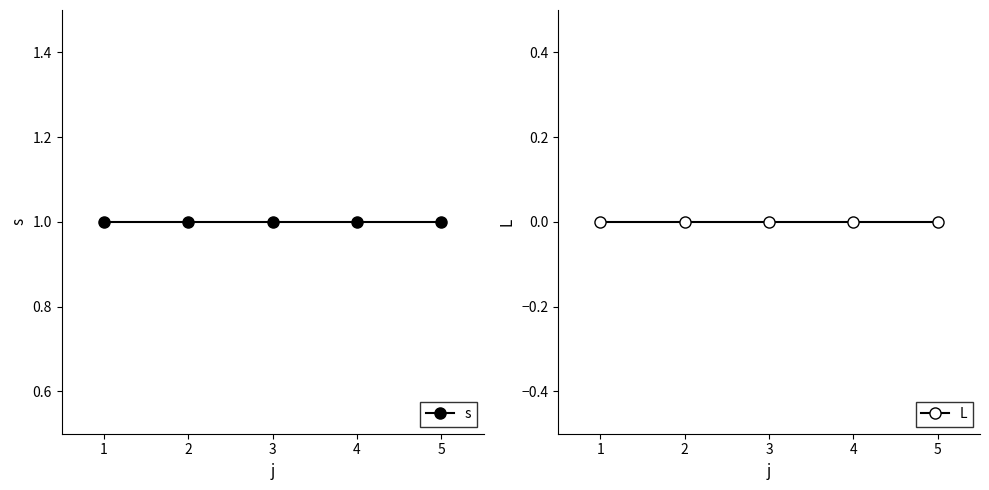

What is the spread (max minus min) of values at 2?

1